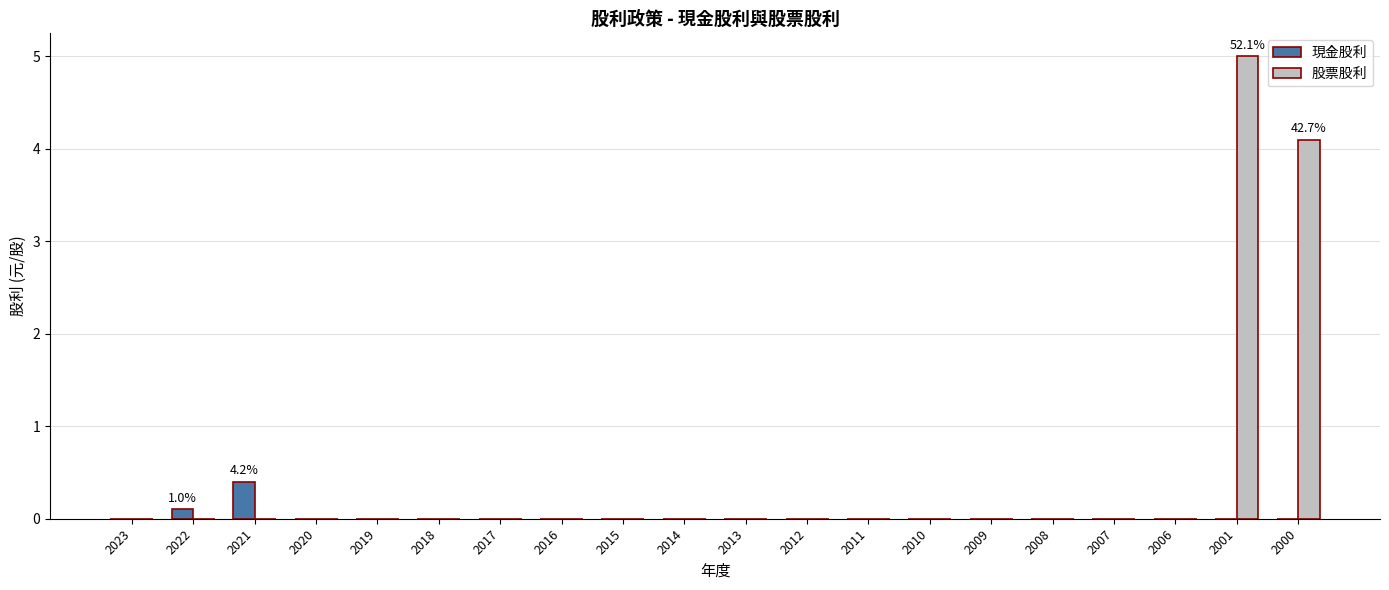

Reading left to right, what are all the values shown in this chart?

現金股利: 0.0	0.1	0.4	0.0	0.0	0.0	0.0	0.0	0.0	0.0	0.0	0.0	0.0	0.0	0.0	0.0	0.0	0.0	0.0	0.0
股票股利: 0.0	0.0	0.0	0.0	0.0	0.0	0.0	0.0	0.0	0.0	0.0	0.0	0.0	0.0	0.0	0.0	0.0	0.0	5.0	4.1